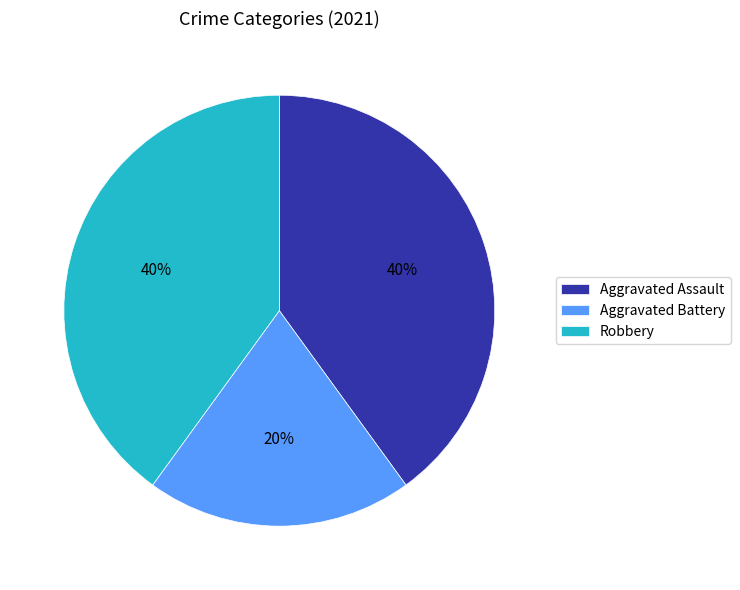

Is the sum of Aggravated Battery and Robbery greater than half?

Yes